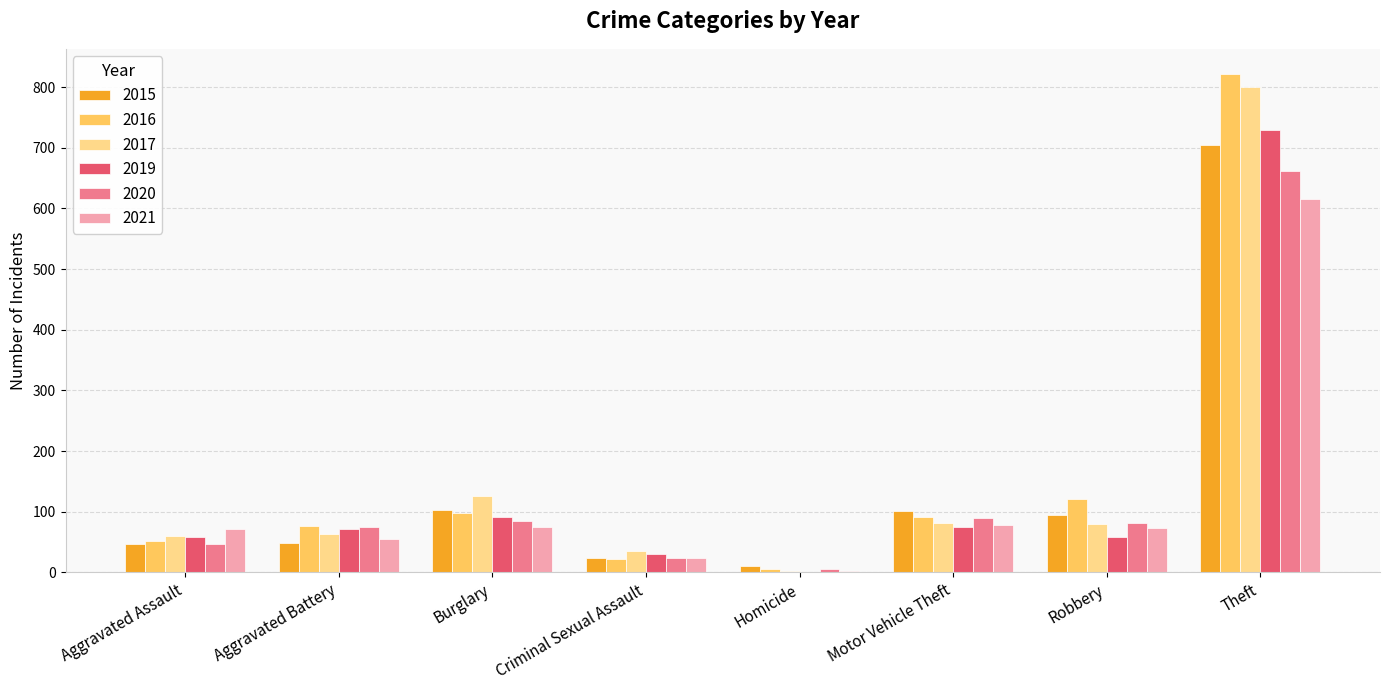

What is the sum of the 2021 values at Motor Vehicle Theft and Theft?

694